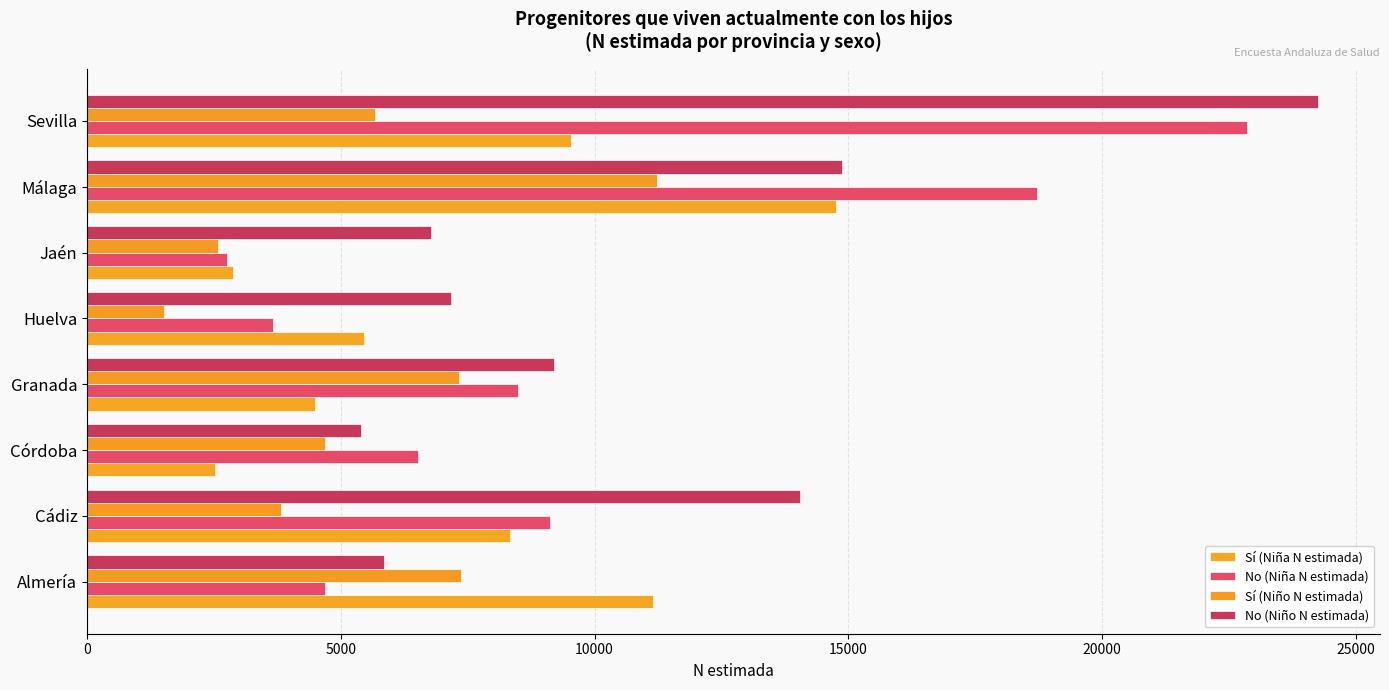

How many data points does each series have?

8